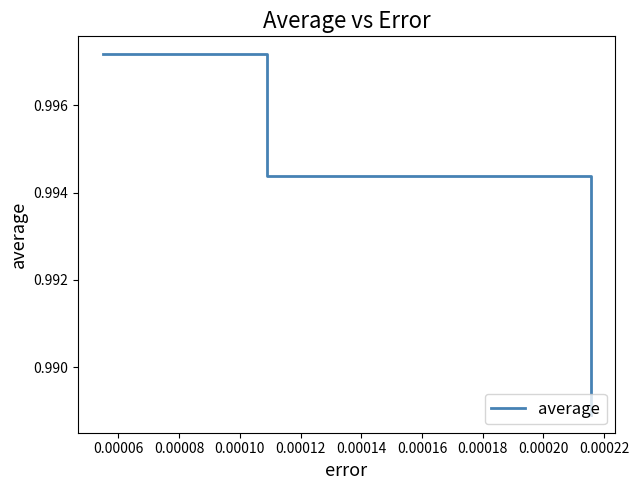

What is the sum of all values?

3.0